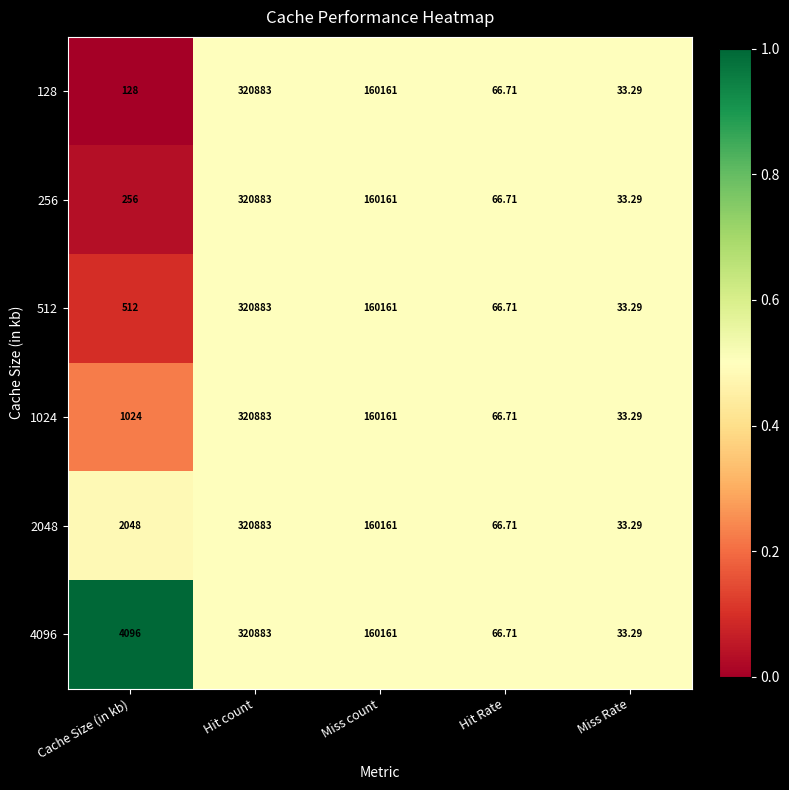

At which label does 256 reach its peak?

Hit count